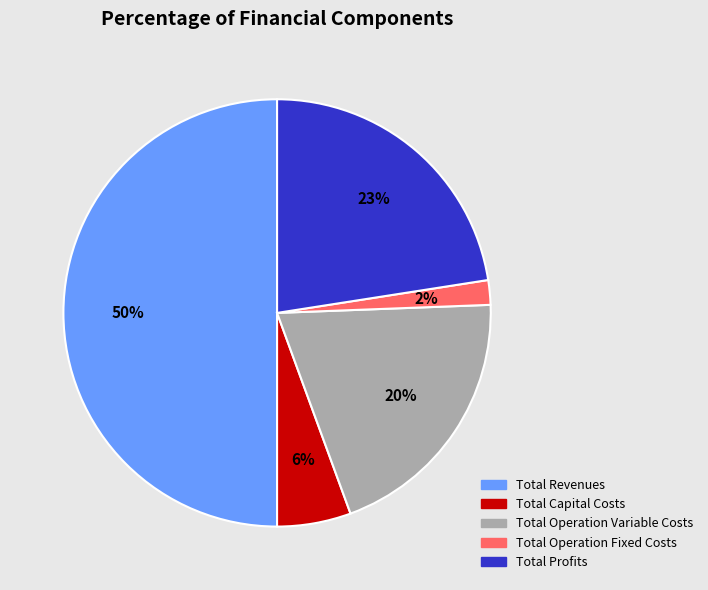

Which slice is the smallest?

Total Operation Fixed Costs